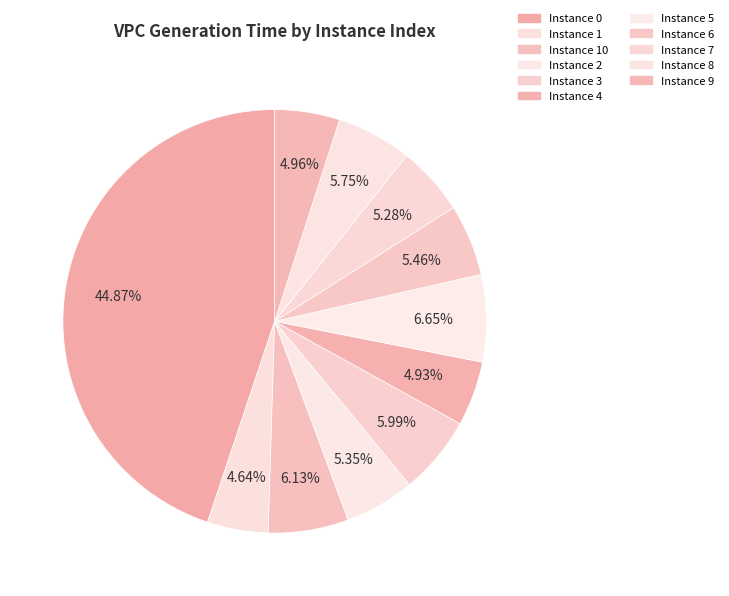

How many segments does this pie chart have?

11